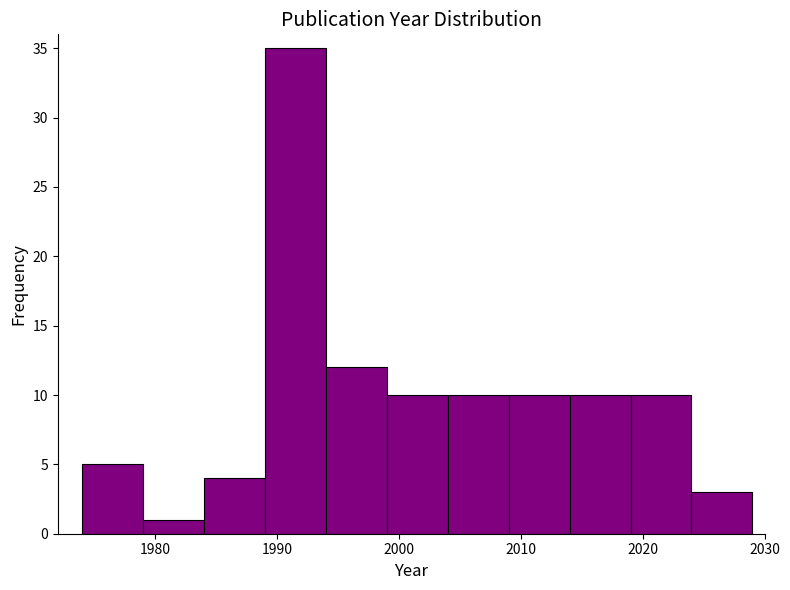

What is the height of the bar covering 2019 to 2024 on the x-axis? The values are not printed on the chart, so give them approximately, as read against the axis.

10